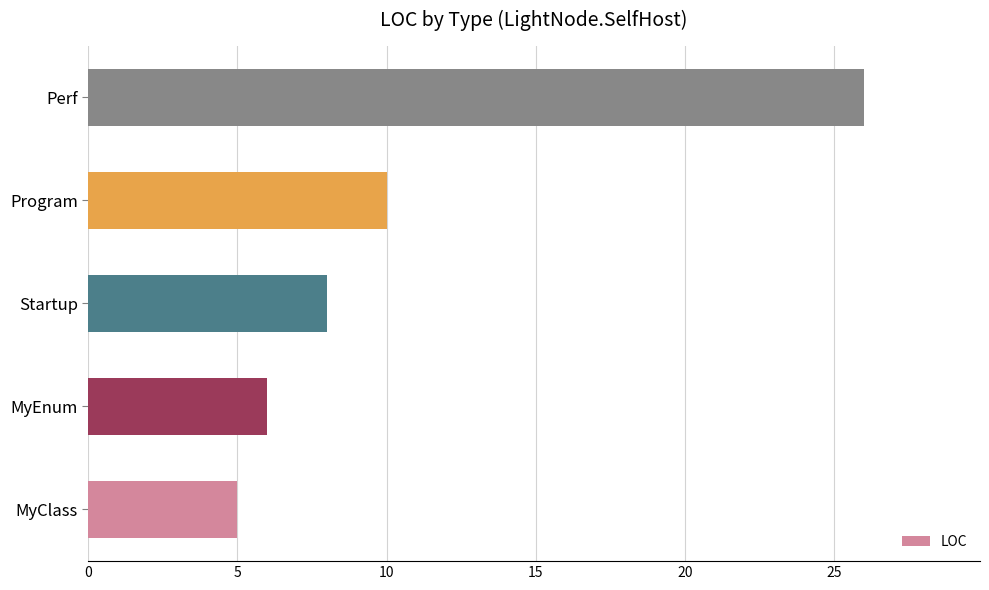

Are the bars horizontal?

Yes